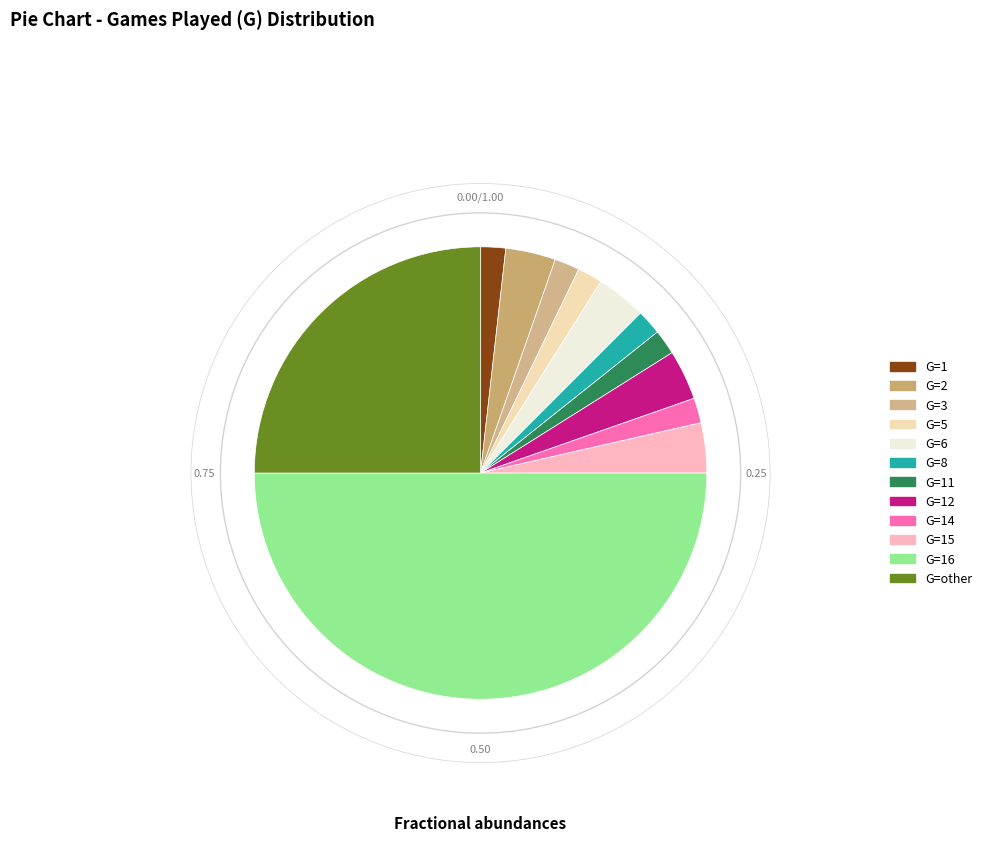

How many segments does this pie chart have?

12